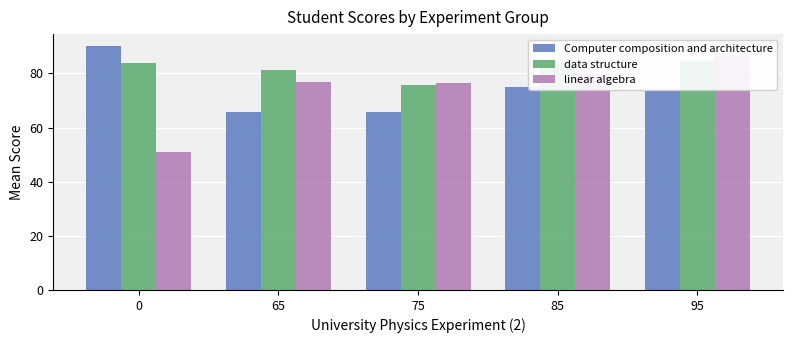

Is it true that data structure equals 133.3 at 75?

False